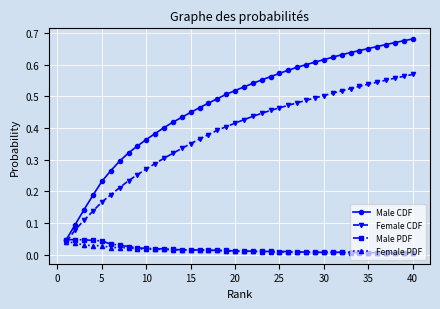

Which series has the largest range (max minus min)?

Male CDF